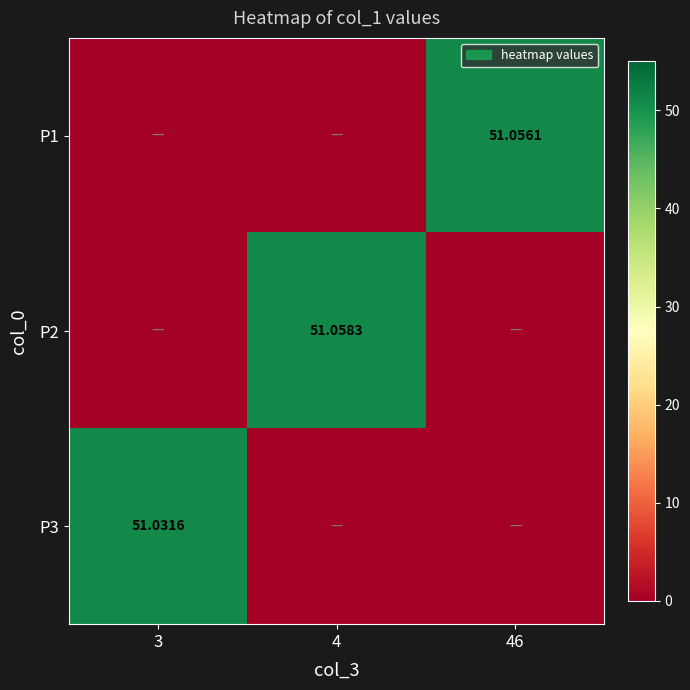

At which category is the sum across all series the highest?

4